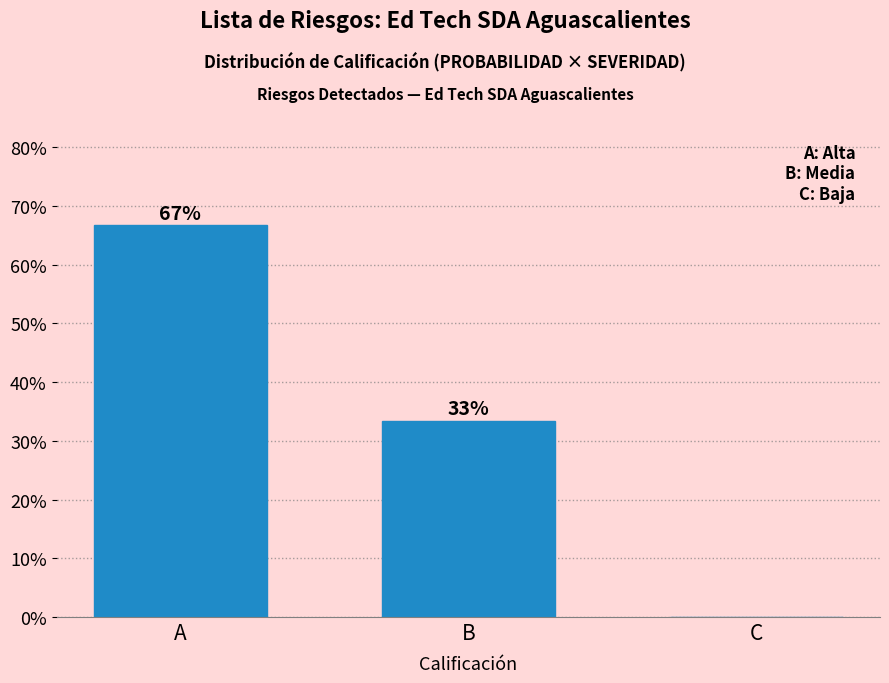

What is the sum of all values?

100.0